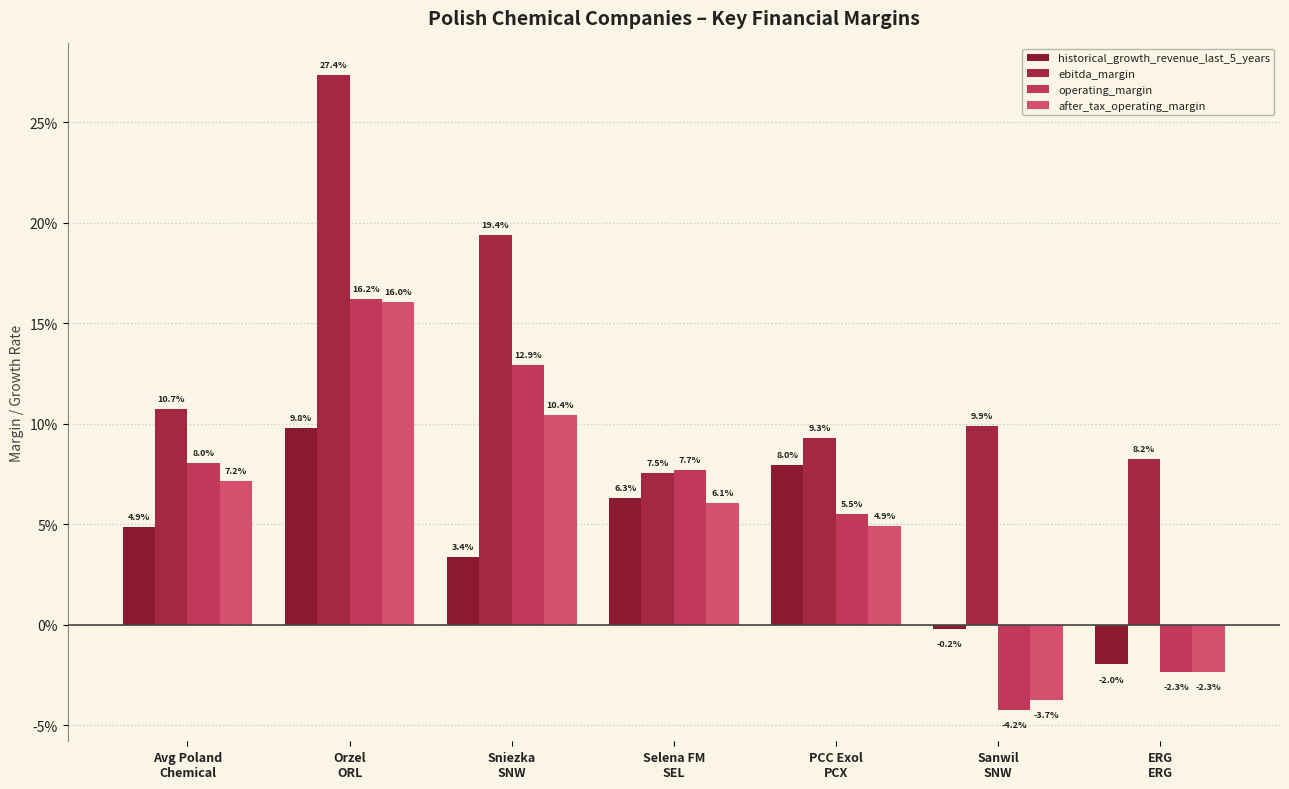

Are the bars horizontal?

No